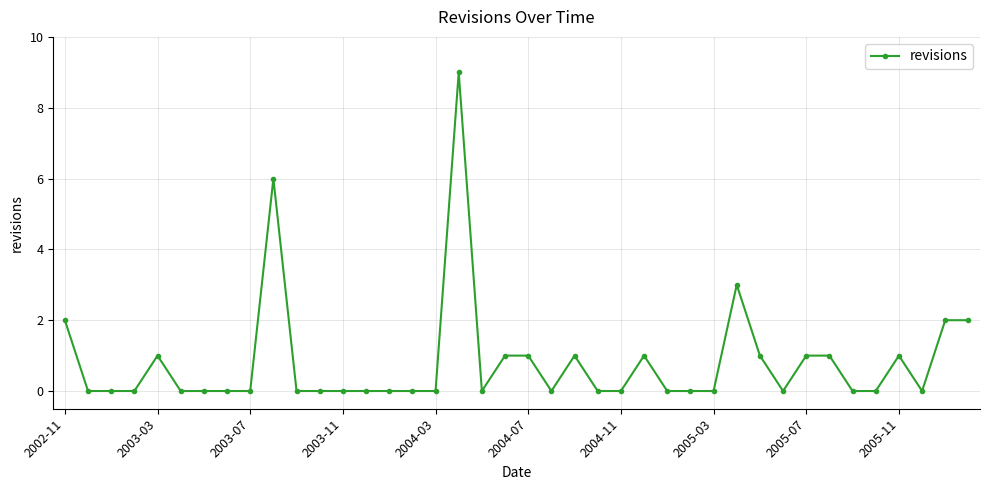

How many data points does each series have?

40